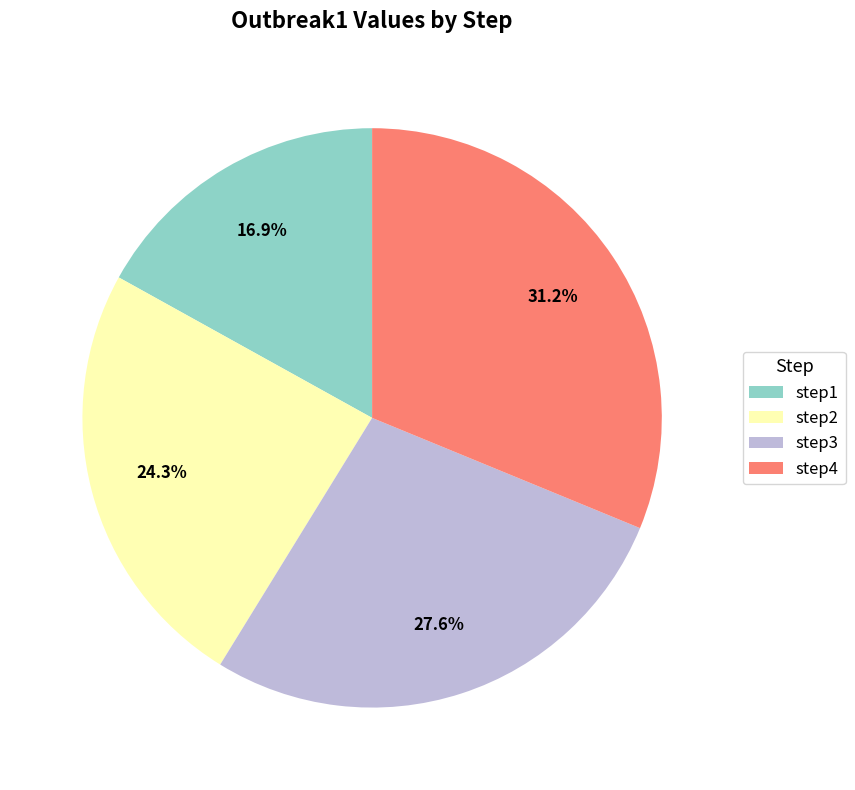

How many segments does this pie chart have?

4